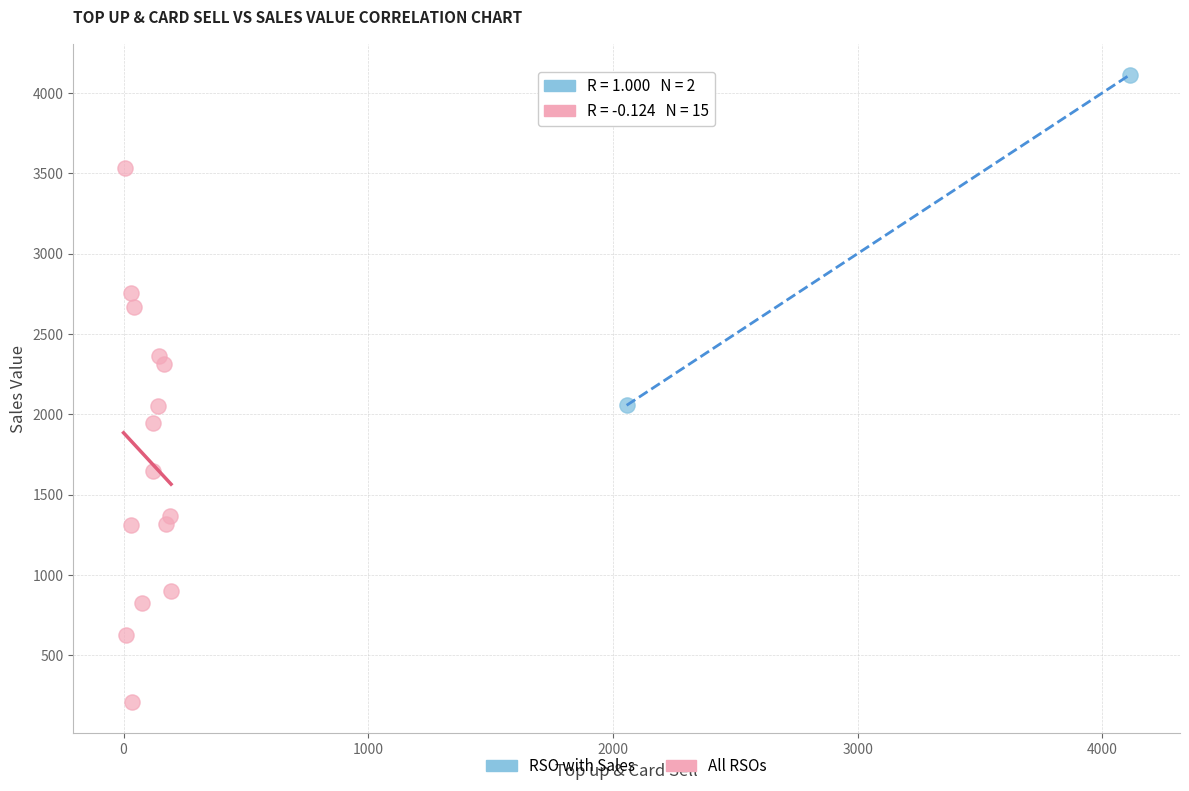

Which series has the largest Y range (max minus min)?

All RSOs